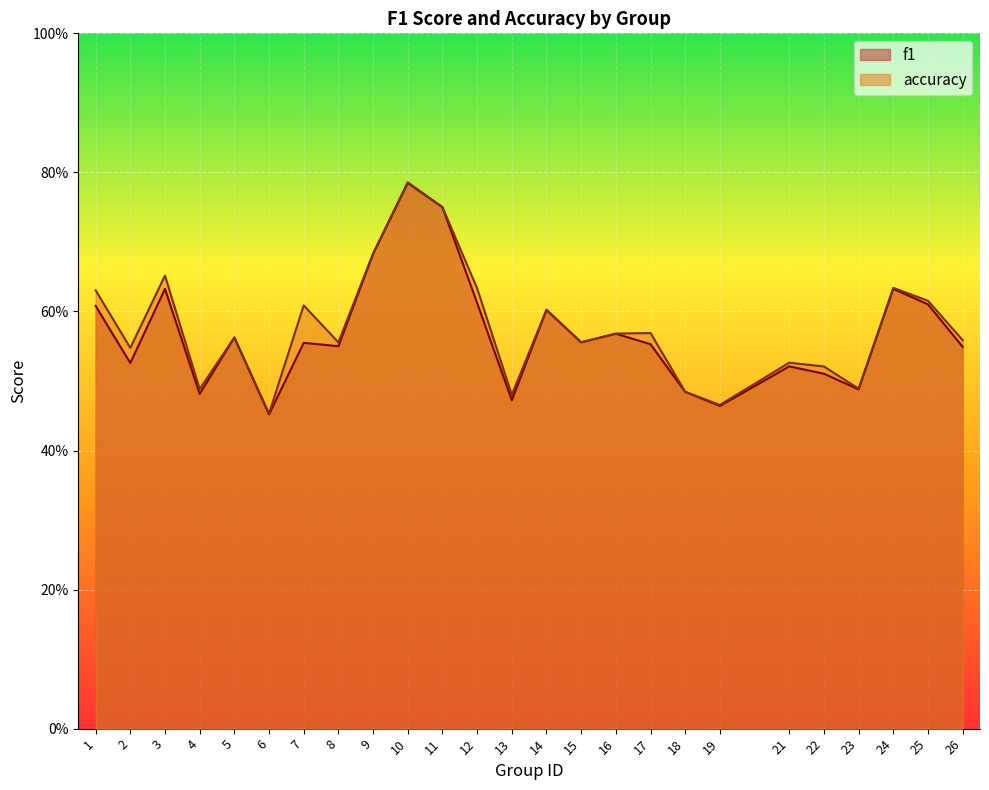

The accuracy series shows 0.8 at 14. True or false?

False